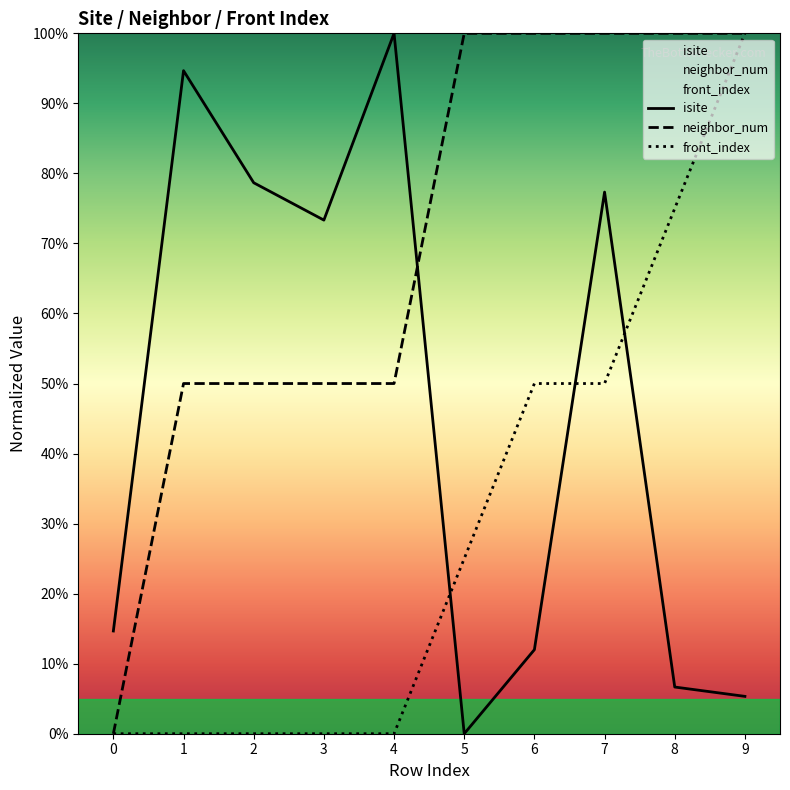

At which category does the chart reach its minimum across all series?

5